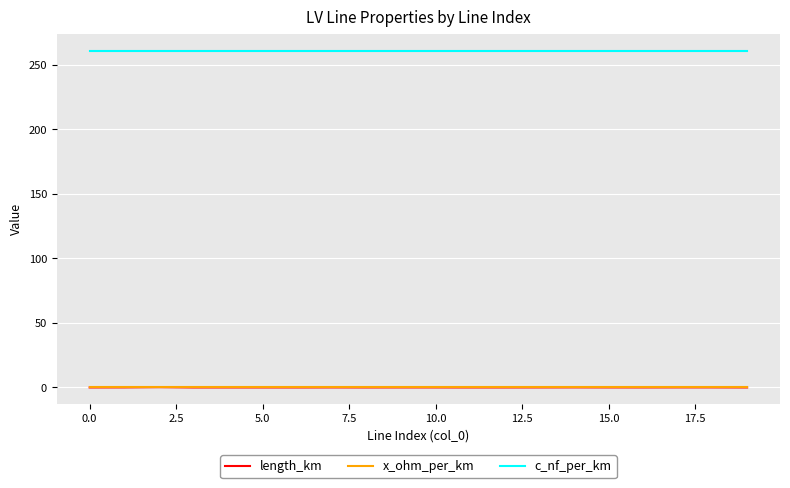

Which series has the largest range (max minus min)?

length_km